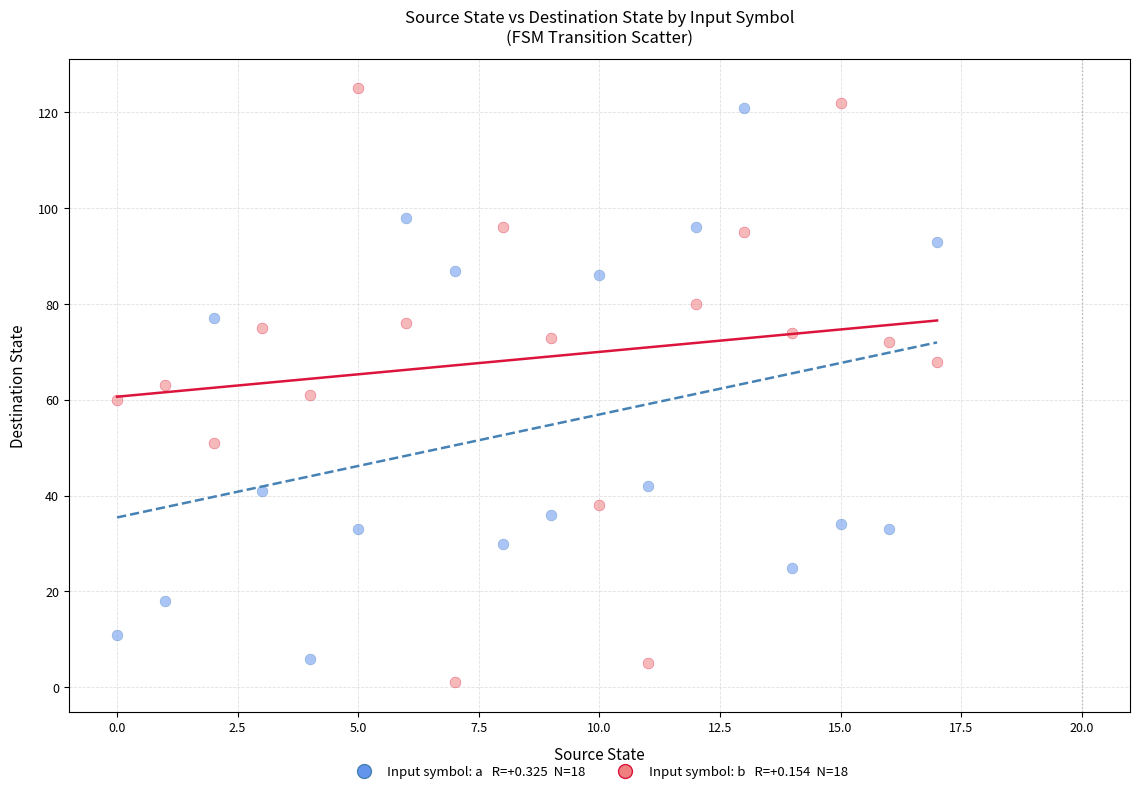

Across all data points, what is the range of Y values (max minus min)?

124